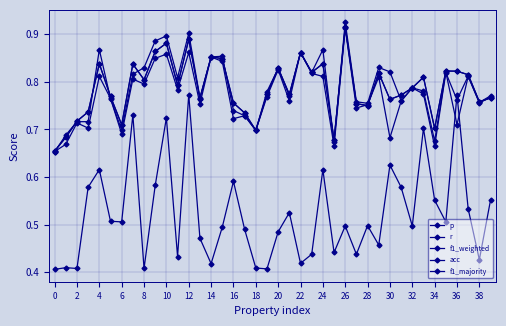

True or false: f1_weighted and r cross at least once.

True